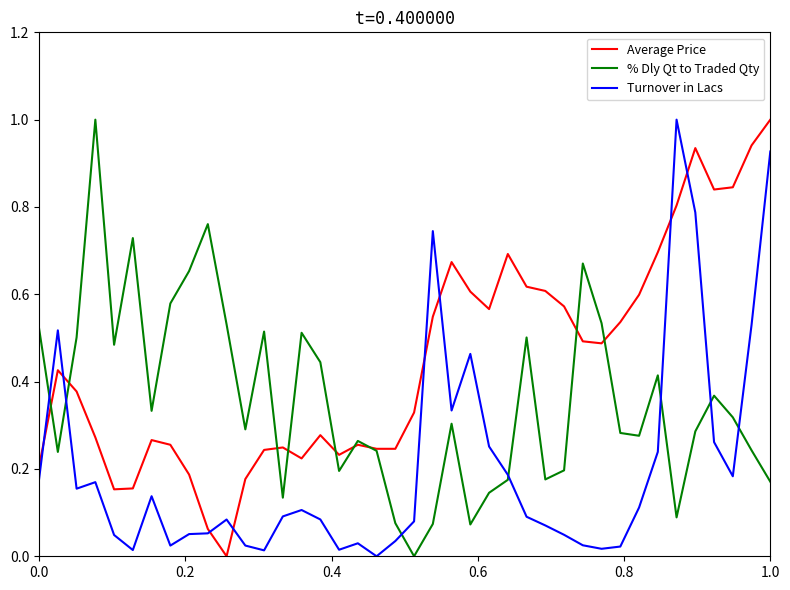

What is the maximum value shown in the chart?

1.0